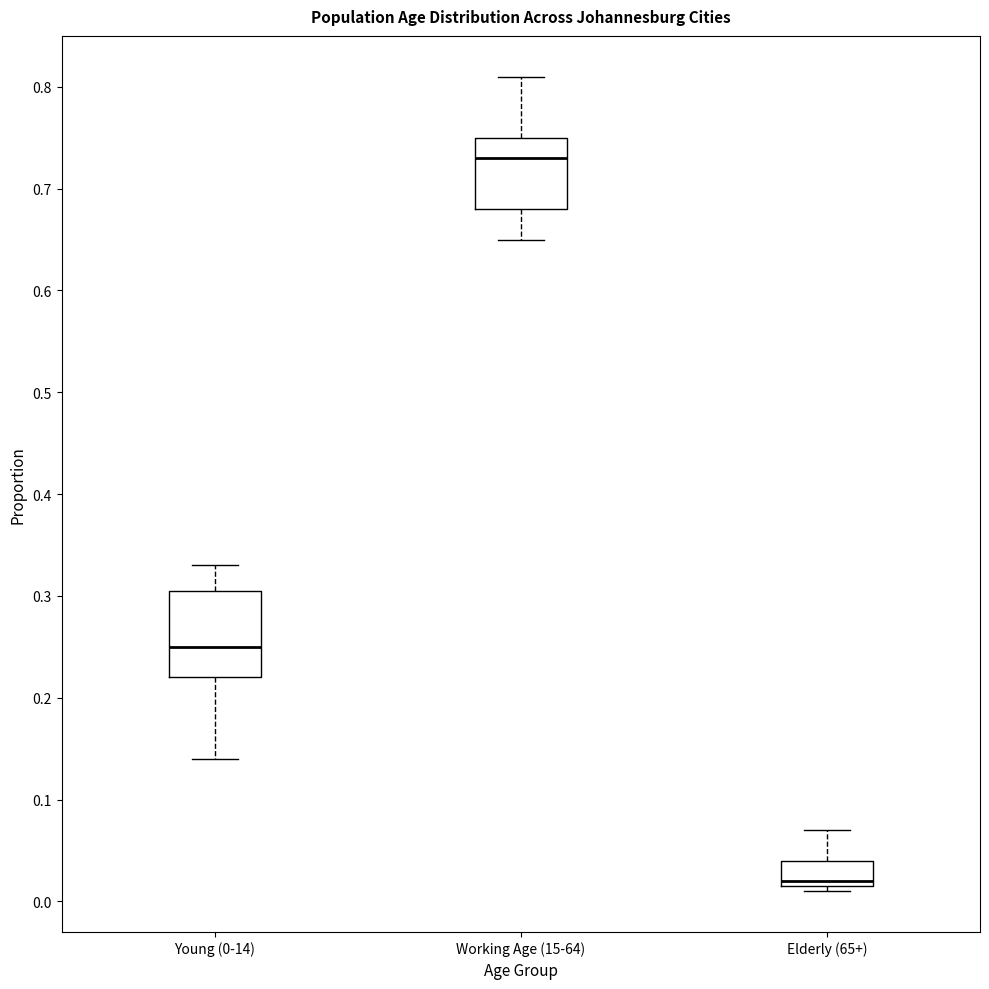

Reading left to right, read every box against the y-axis: the position of its median line, the range the box covers, and the ends of its whiskers. The values are not printed on the chart, so give them approximately, as read against the axis.

Young (0-14): median 0.25, box 0.22 to 0.31, whiskers 0.14 to 0.33
Working Age (15-64): median 0.73, box 0.68 to 0.75, whiskers 0.65 to 0.81
Elderly (65+): median 0.02 (just above the box's lower edge), box 0.02 to 0.04, whiskers 0.01 to 0.07